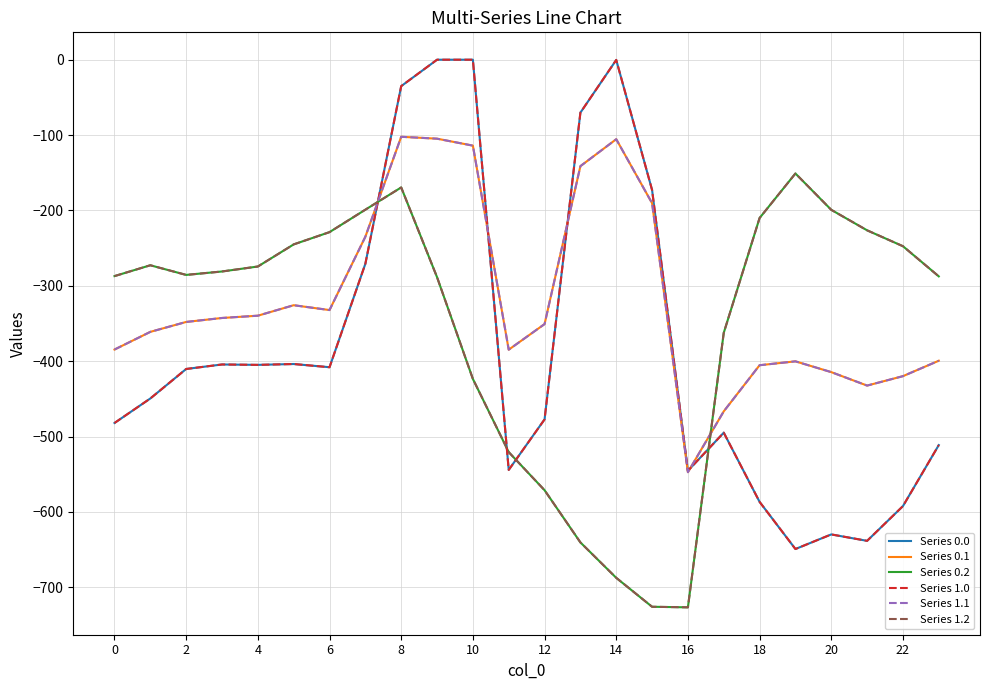

What is the difference between the second highest and minimum values in the Series 0.2 series?

557.1